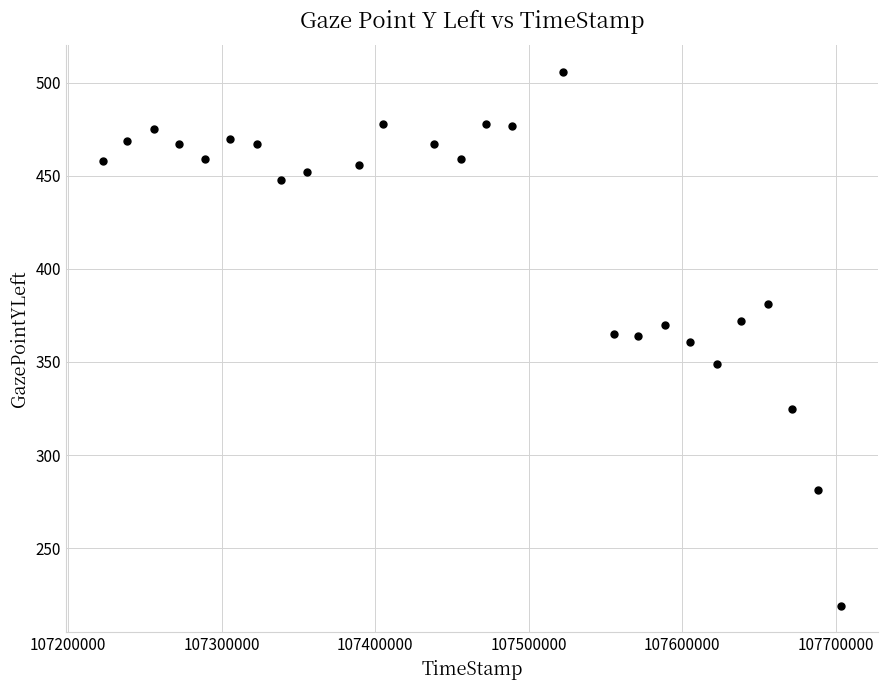

What is the range of Y values (max minus min)?

287